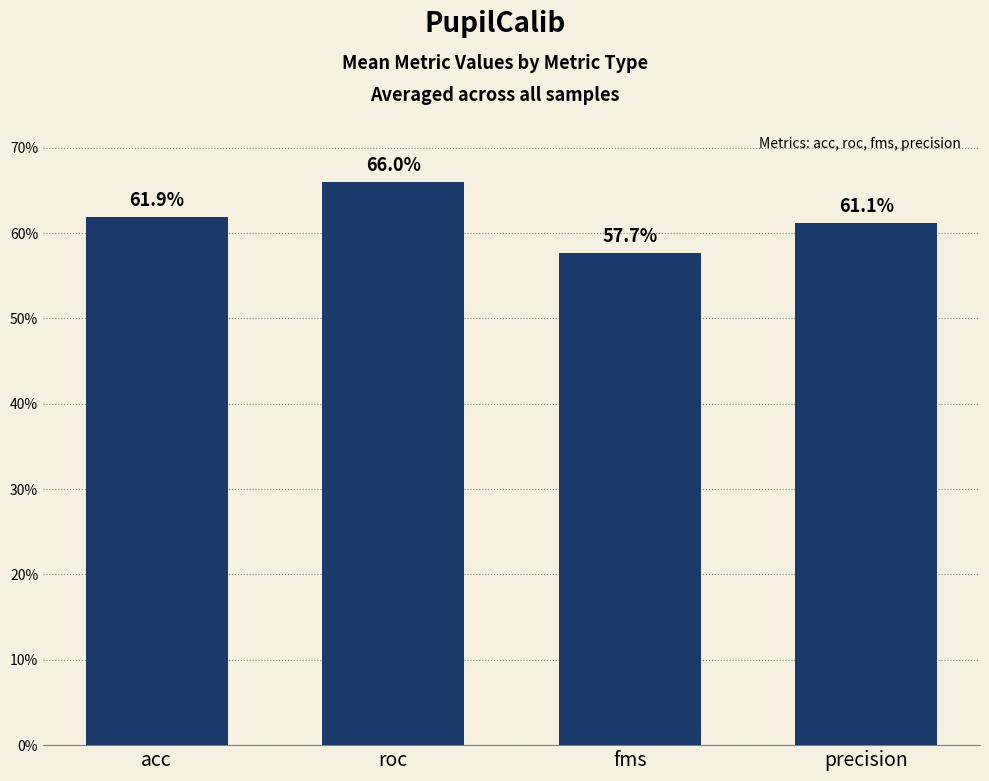

Does the chart contain any negative values?

No